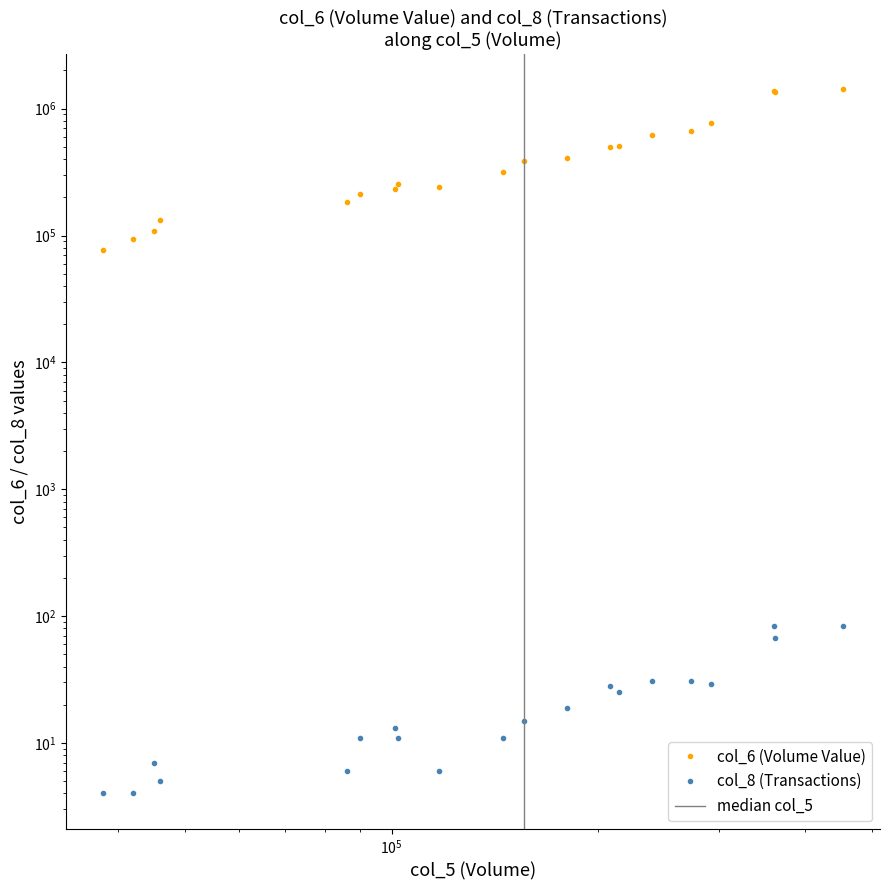

The value of col_6 (Volume Value) at 109/07/17 is 61686. True or false?

False